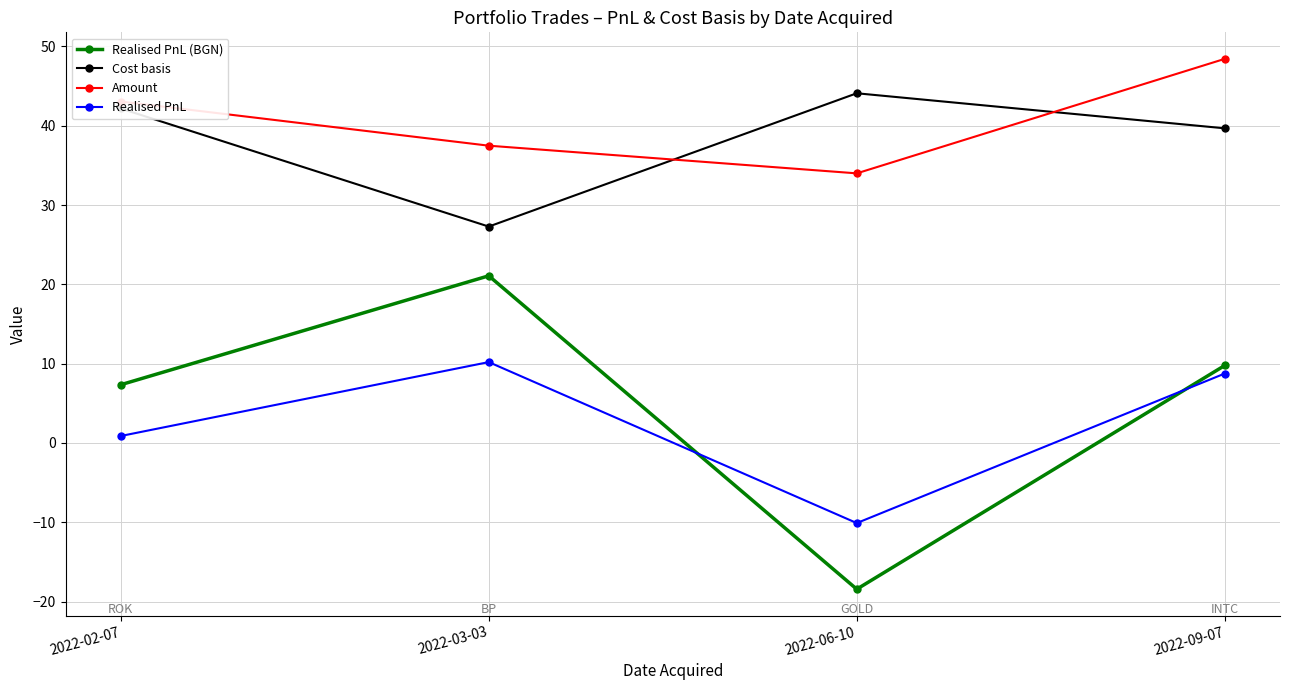

At which category is the sum across all series the highest?

2022-09-07